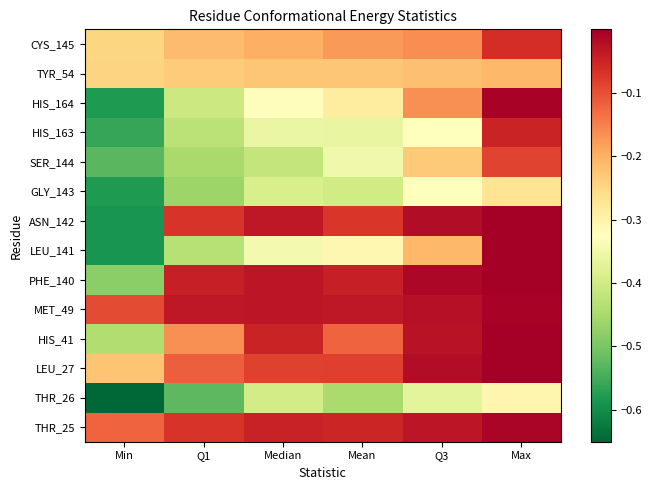

What is the smallest value displayed?

-0.7